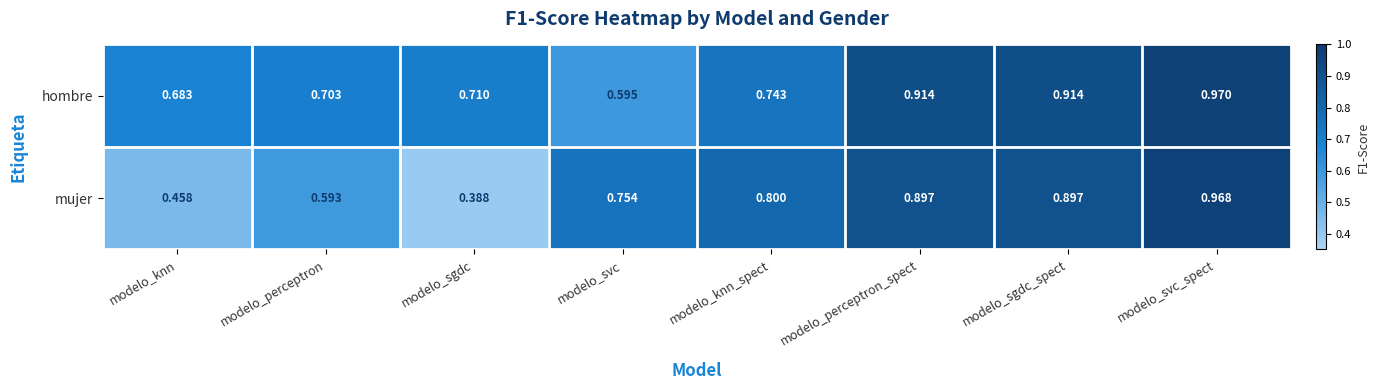

Which label corresponds to the largest value in the chart?

modelo_svc_spect